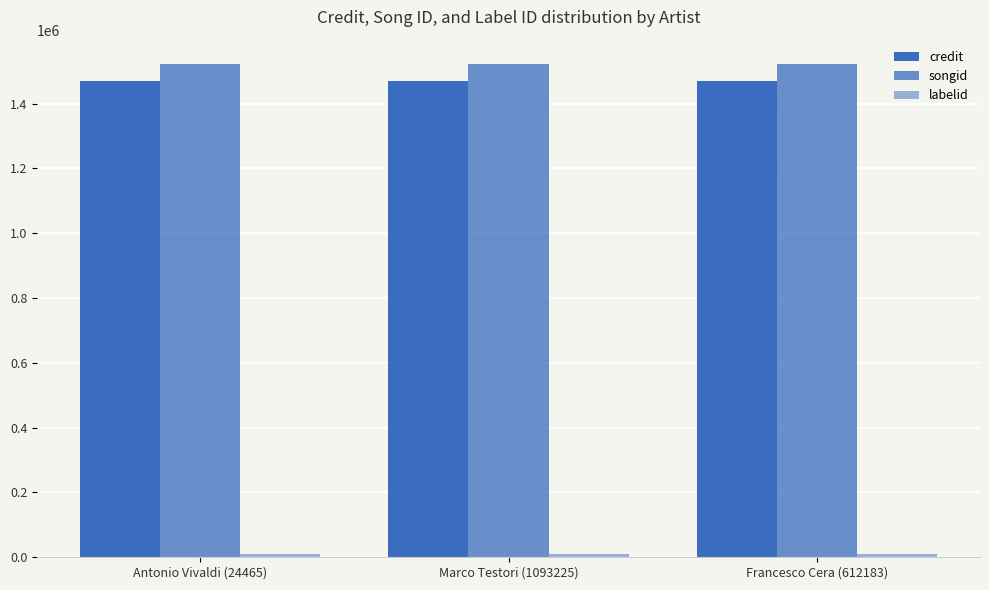

True or false: songid has a value of 1521228 at Marco Testori (1093225).

True